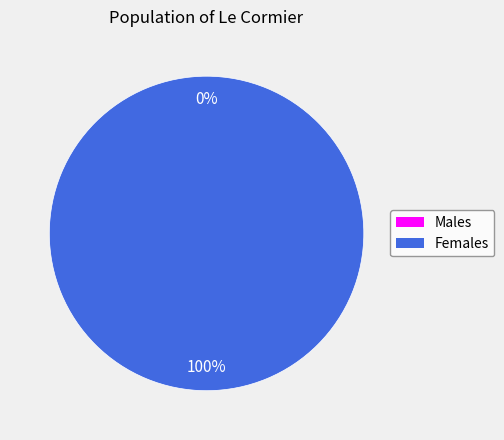

Count the number of slices in the pie.

2